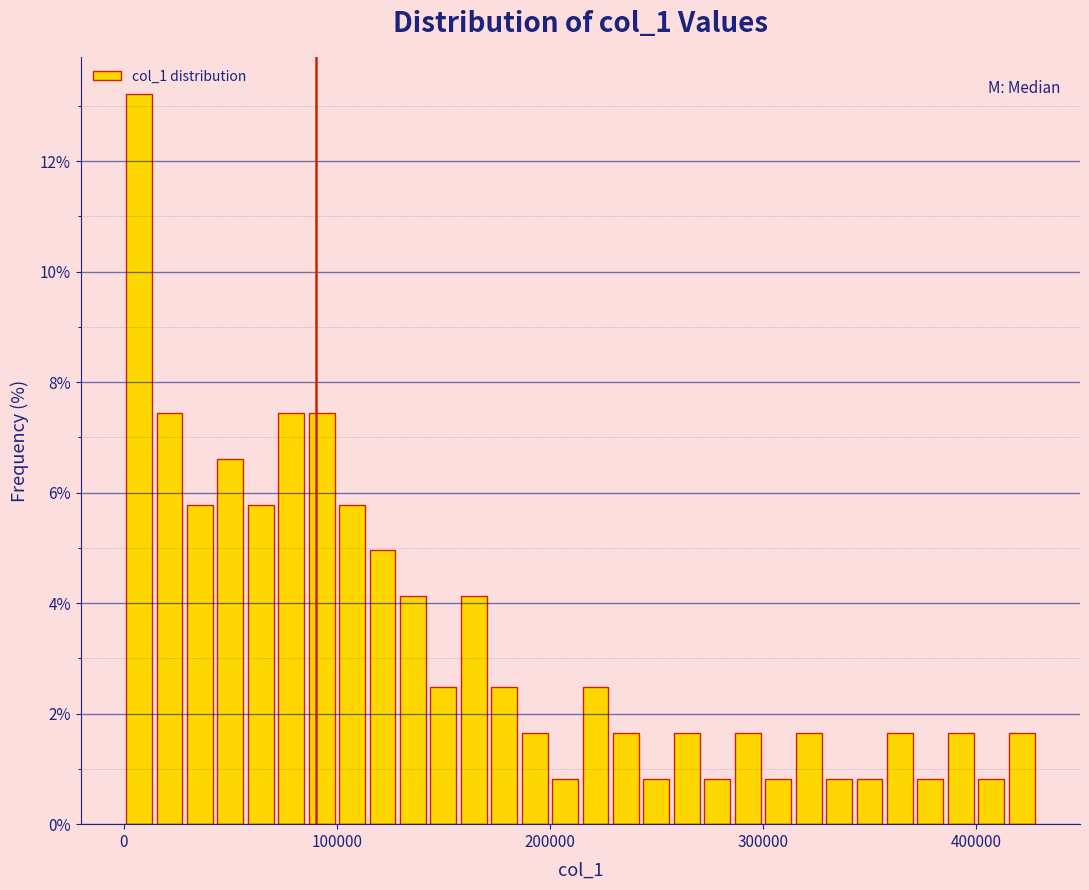

Around what value on the x-axis is the tallest bar? Give the approximate position of its centre, as read against the axis.

10000